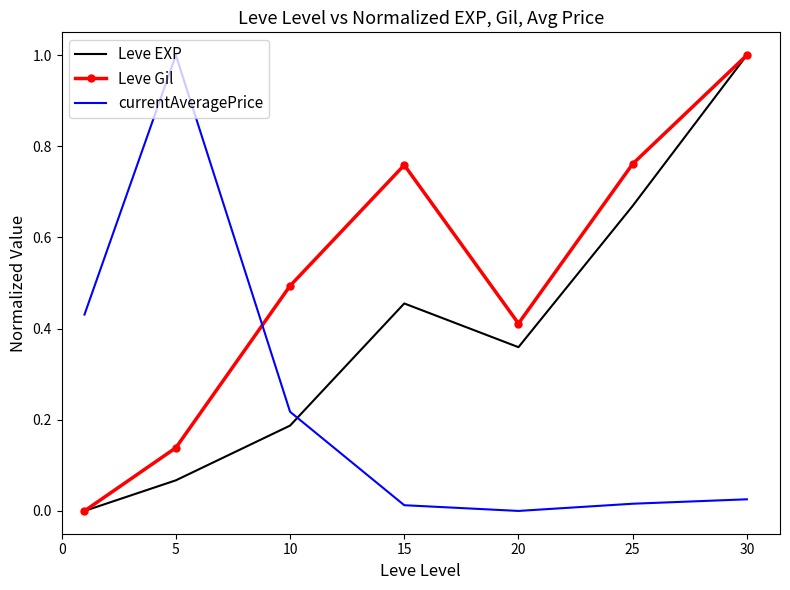

What is the maximum value shown in the chart?

1.0